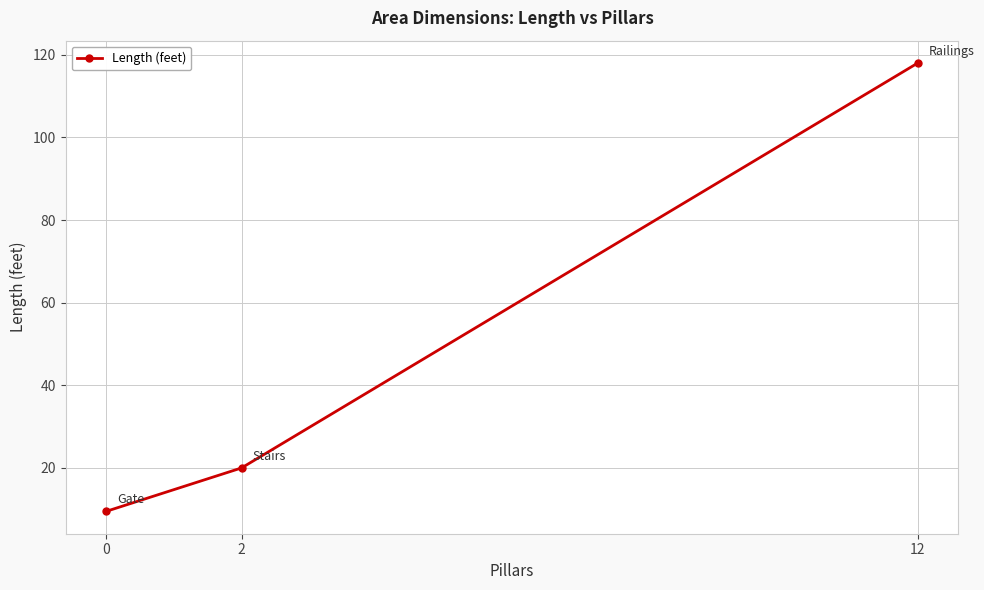

List the labels in order of value, smallest first.

0, 2, 12